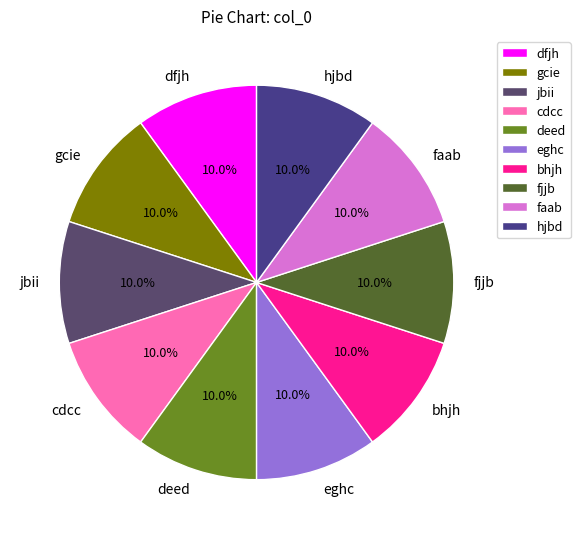

What percentage is the hjbd slice, to the nearest percent?

10%